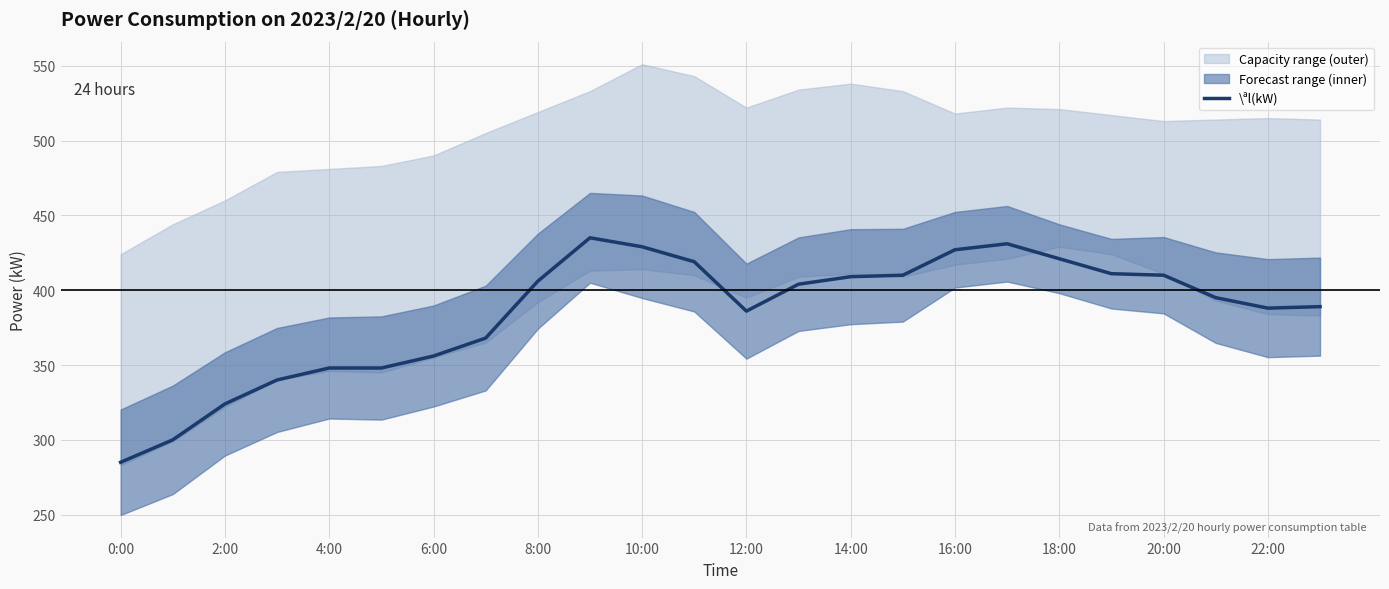

What is the highest value of the \ªl(kW) series?

435